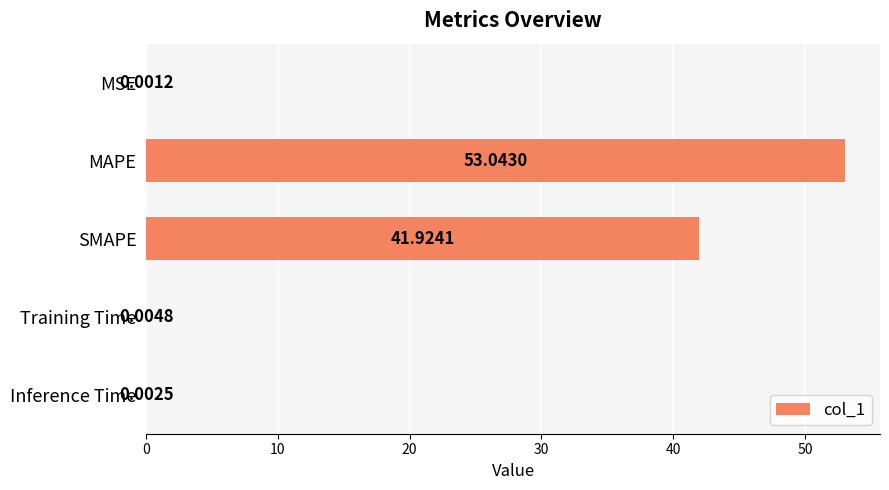

At which label is the value closest to 26?

SMAPE